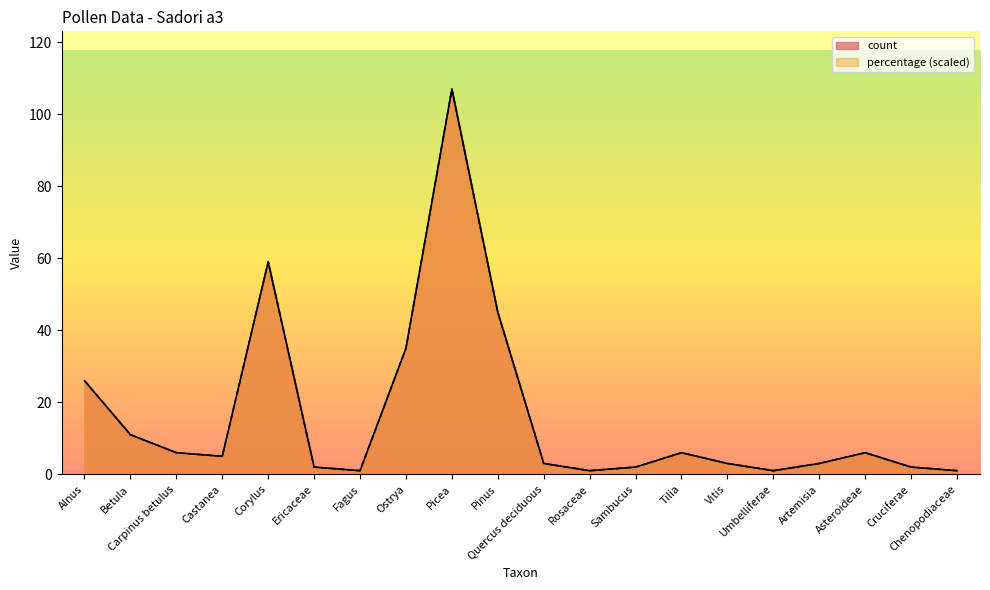

How many data points in percentage are less than 4?

10